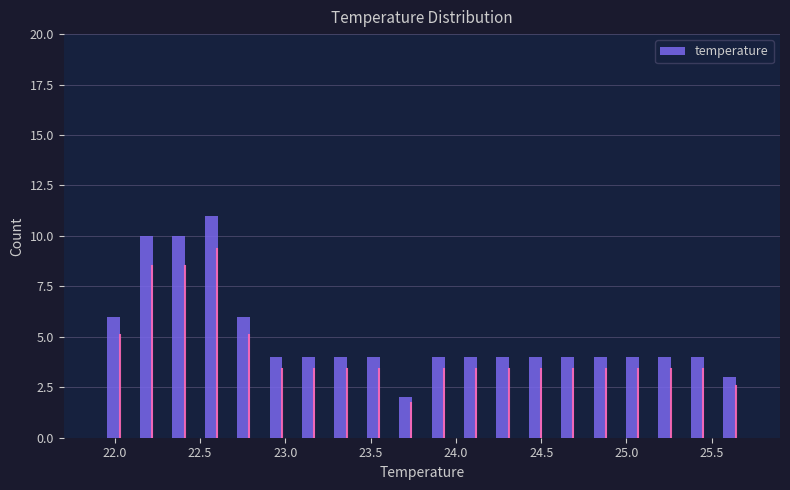

Around what value on the x-axis is the tallest bar? Give the approximate position of its centre, as read against the axis.

22.55